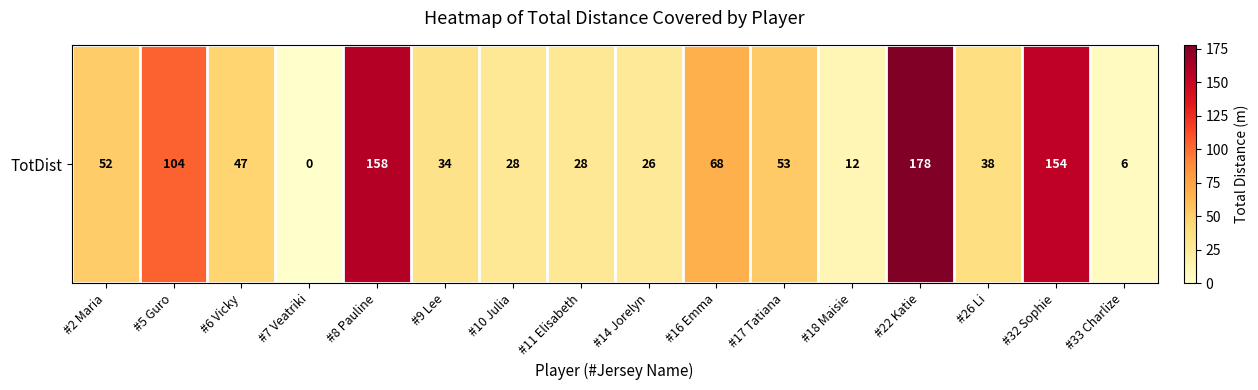

The chart shows a value of 20 at #16 Emma. True or false?

False